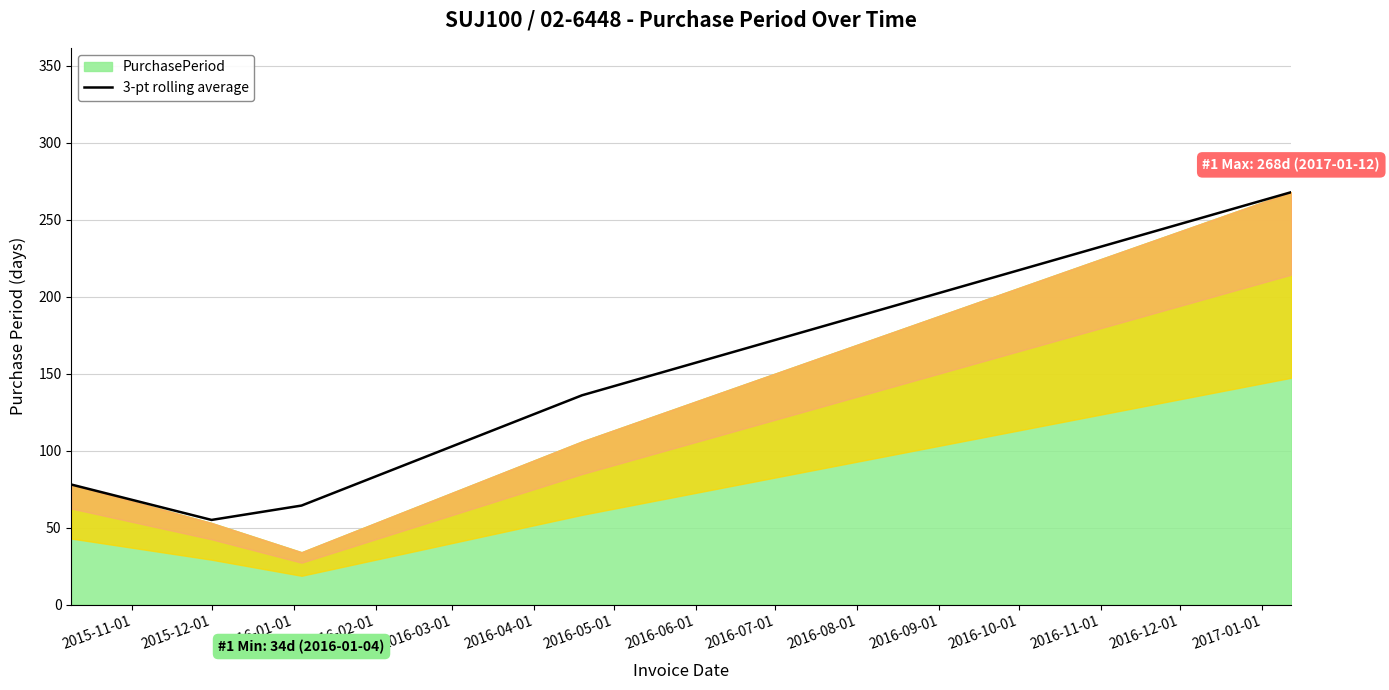

How many values exceed 78?

2